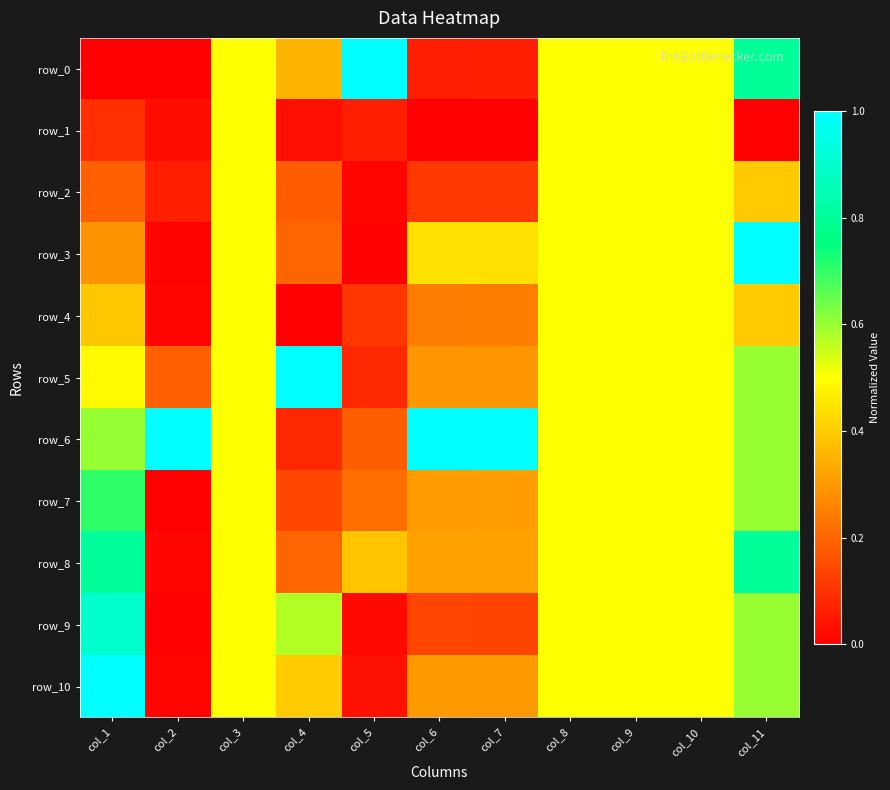

Reading left to right, list all the values displayed in this chart.

row_0: col_1=0.0	col_2=0.0	col_3=0.5	col_4=0.4	col_5=1.0	col_6=0.1	col_7=0.1	col_8=0.5	col_9=0.5	col_10=0.5	col_11=0.8
row_1: col_1=0.1	col_2=0.0	col_3=0.5	col_4=0.0	col_5=0.1	col_6=0.0	col_7=0.0	col_8=0.5	col_9=0.5	col_10=0.5	col_11=0.0
row_2: col_1=0.2	col_2=0.1	col_3=0.5	col_4=0.2	col_5=0.0	col_6=0.1	col_7=0.1	col_8=0.5	col_9=0.5	col_10=0.5	col_11=0.4
row_3: col_1=0.3	col_2=0.0	col_3=0.5	col_4=0.2	col_5=0.0	col_6=0.4	col_7=0.4	col_8=0.5	col_9=0.5	col_10=0.5	col_11=1.0
row_4: col_1=0.4	col_2=0.0	col_3=0.5	col_4=0.0	col_5=0.1	col_6=0.2	col_7=0.2	col_8=0.5	col_9=0.5	col_10=0.5	col_11=0.4
row_5: col_1=0.5	col_2=0.2	col_3=0.5	col_4=1.0	col_5=0.1	col_6=0.3	col_7=0.3	col_8=0.5	col_9=0.5	col_10=0.5	col_11=0.6
row_6: col_1=0.6	col_2=1.0	col_3=0.5	col_4=0.1	col_5=0.2	col_6=1.0	col_7=1.0	col_8=0.5	col_9=0.5	col_10=0.5	col_11=0.6
row_7: col_1=0.7	col_2=0.0	col_3=0.5	col_4=0.1	col_5=0.2	col_6=0.3	col_7=0.3	col_8=0.5	col_9=0.5	col_10=0.5	col_11=0.6
row_8: col_1=0.8	col_2=0.0	col_3=0.5	col_4=0.2	col_5=0.4	col_6=0.3	col_7=0.3	col_8=0.5	col_9=0.5	col_10=0.5	col_11=0.8
row_9: col_1=0.9	col_2=0.0	col_3=0.5	col_4=0.6	col_5=0.0	col_6=0.1	col_7=0.1	col_8=0.5	col_9=0.5	col_10=0.5	col_11=0.6
row_10: col_1=1.0	col_2=0.0	col_3=0.5	col_4=0.4	col_5=0.0	col_6=0.3	col_7=0.3	col_8=0.5	col_9=0.5	col_10=0.5	col_11=0.6